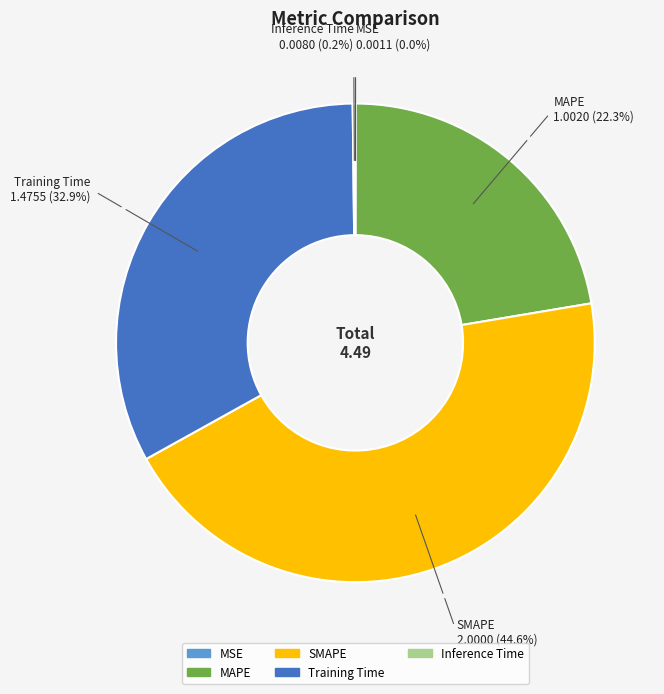

How much of the chart is everything except SMAPE?

55.4%